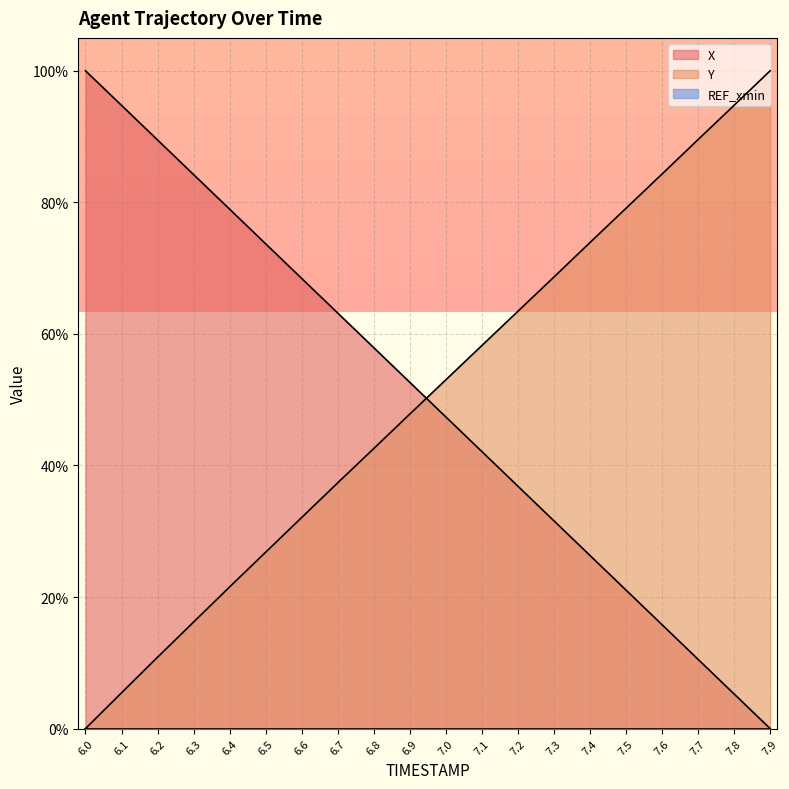

What is the value of the X point at the 7th from the left?

68.4